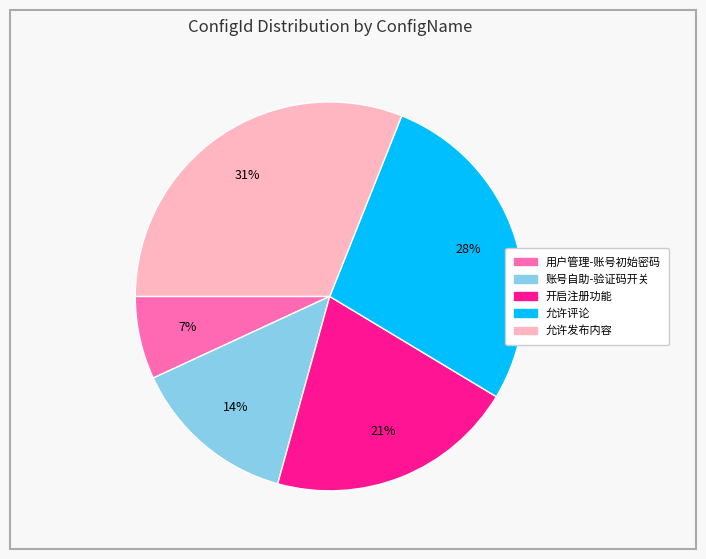

How many slices are in this pie chart?

5